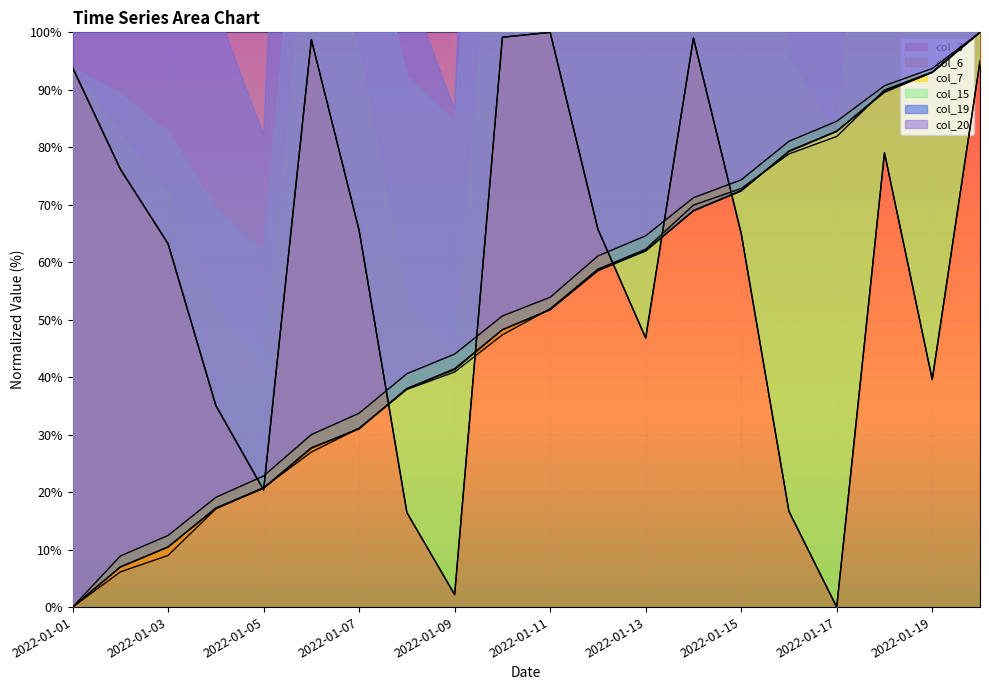

What is the greatest value displayed?

100.0